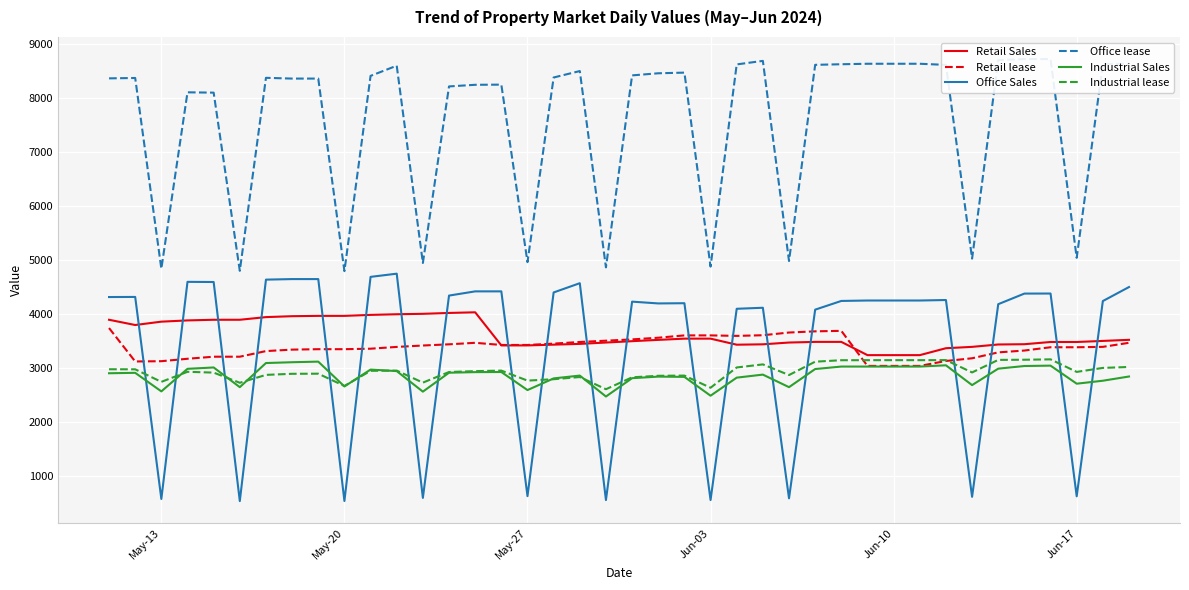

What is the difference between the second highest and second lowest values in the Office Sales series?

4144